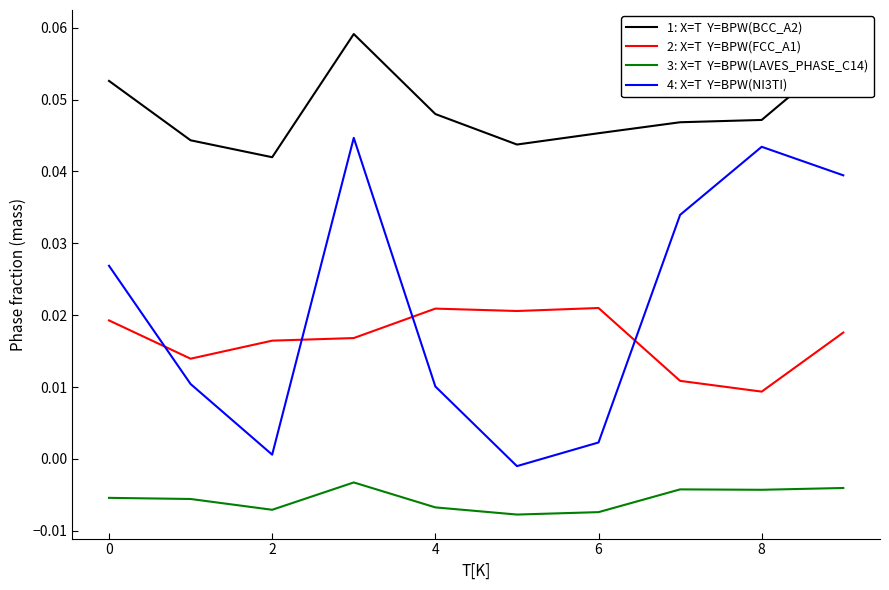

Does the chart have visible grid lines?

No